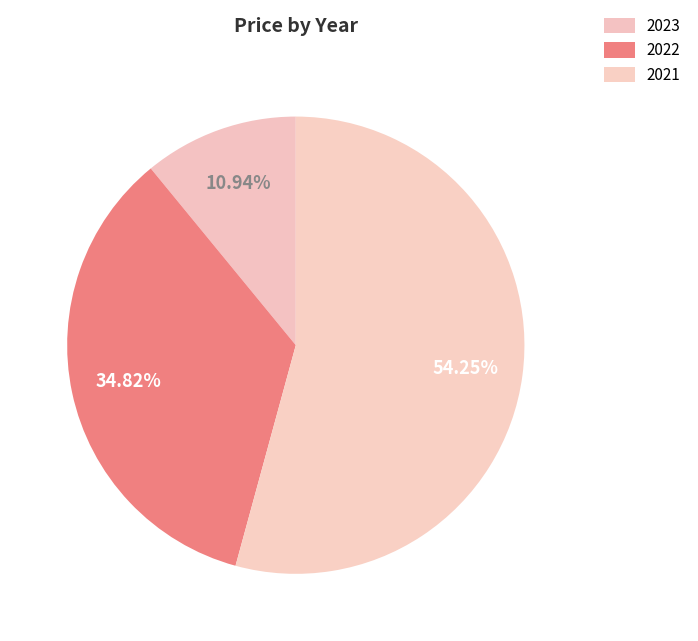

What percentage is NOT represented by 2021?

45.8%